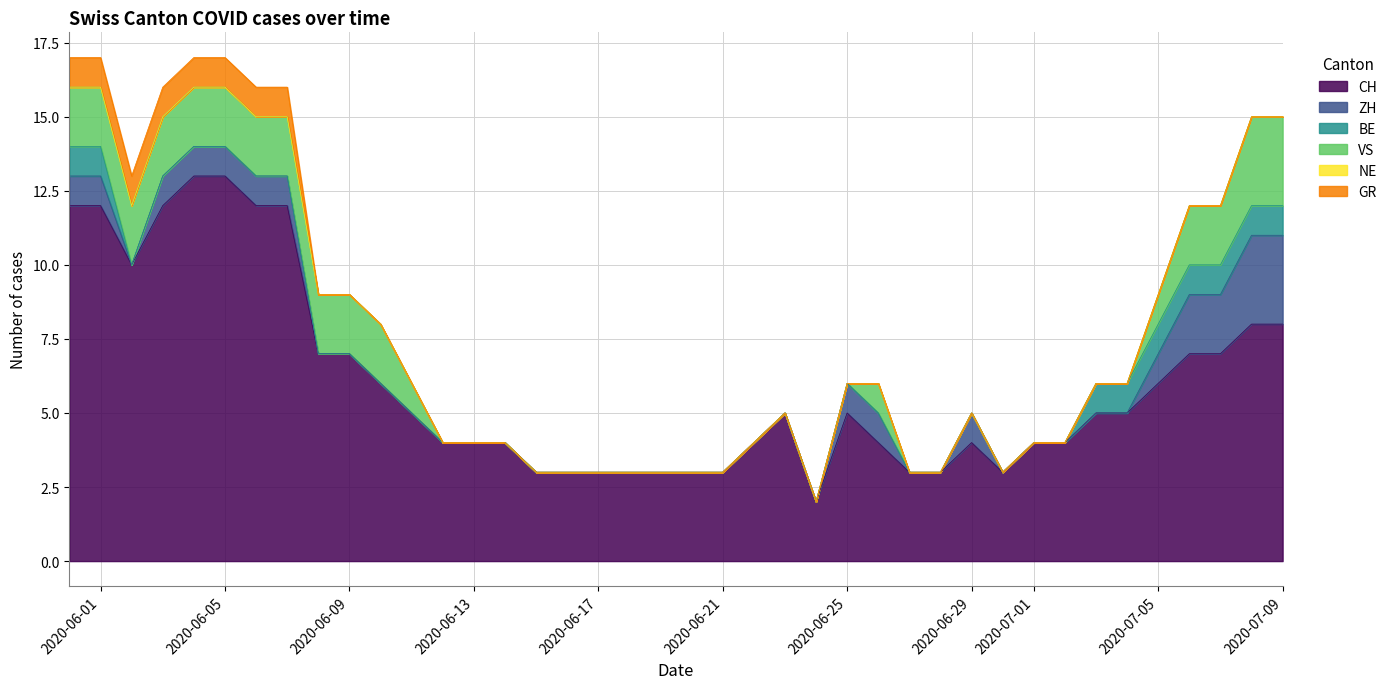

Which series has the largest total across all categories?

CH